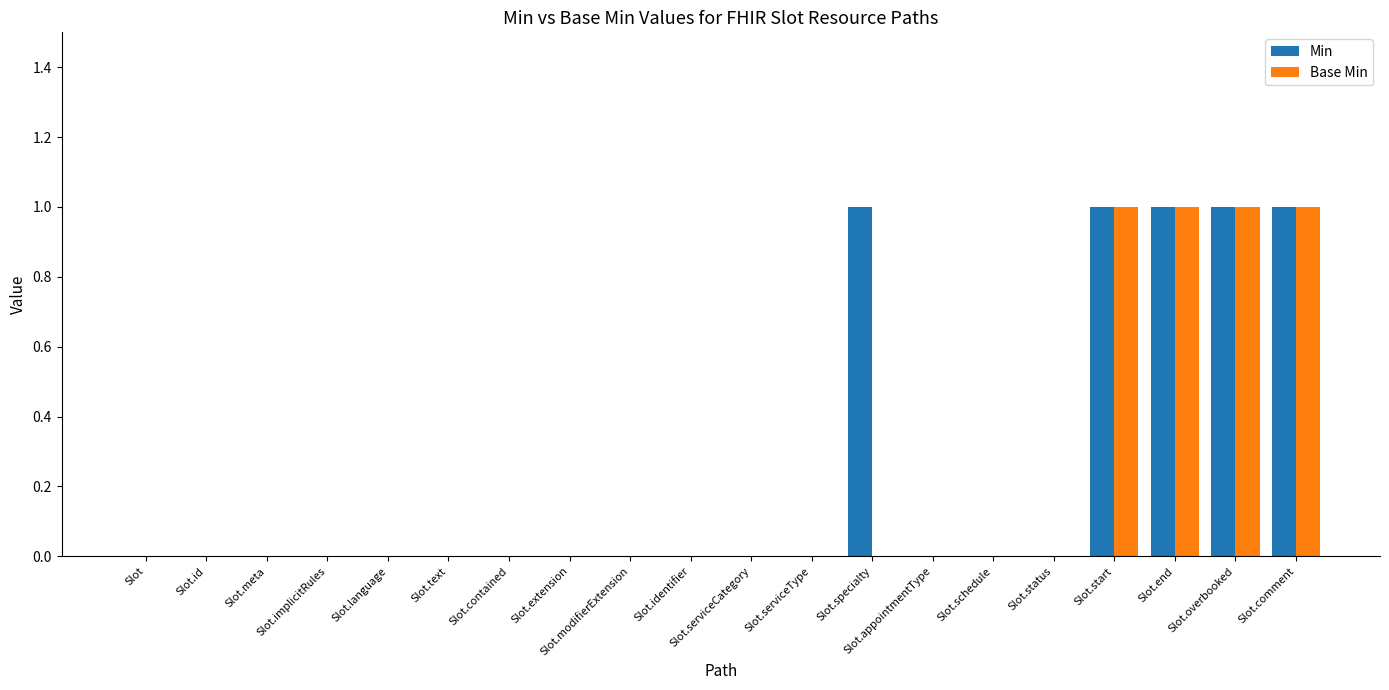

Reading right to left, extract all data points from this chart.

Min: Slot.comment=1	Slot.overbooked=1	Slot.end=1	Slot.start=1	Slot.status=0	Slot.schedule=0	Slot.appointmentType=0	Slot.specialty=1	Slot.serviceType=0	Slot.serviceCategory=0	Slot.identifier=0	Slot.modifierExtension=0	Slot.extension=0	Slot.contained=0	Slot.text=0	Slot.language=0	Slot.implicitRules=0	Slot.meta=0	Slot.id=0	Slot=0
Base Min: Slot.comment=1	Slot.overbooked=1	Slot.end=1	Slot.start=1	Slot.status=0	Slot.schedule=0	Slot.appointmentType=0	Slot.specialty=0	Slot.serviceType=0	Slot.serviceCategory=0	Slot.identifier=0	Slot.modifierExtension=0	Slot.extension=0	Slot.contained=0	Slot.text=0	Slot.language=0	Slot.implicitRules=0	Slot.meta=0	Slot.id=0	Slot=0